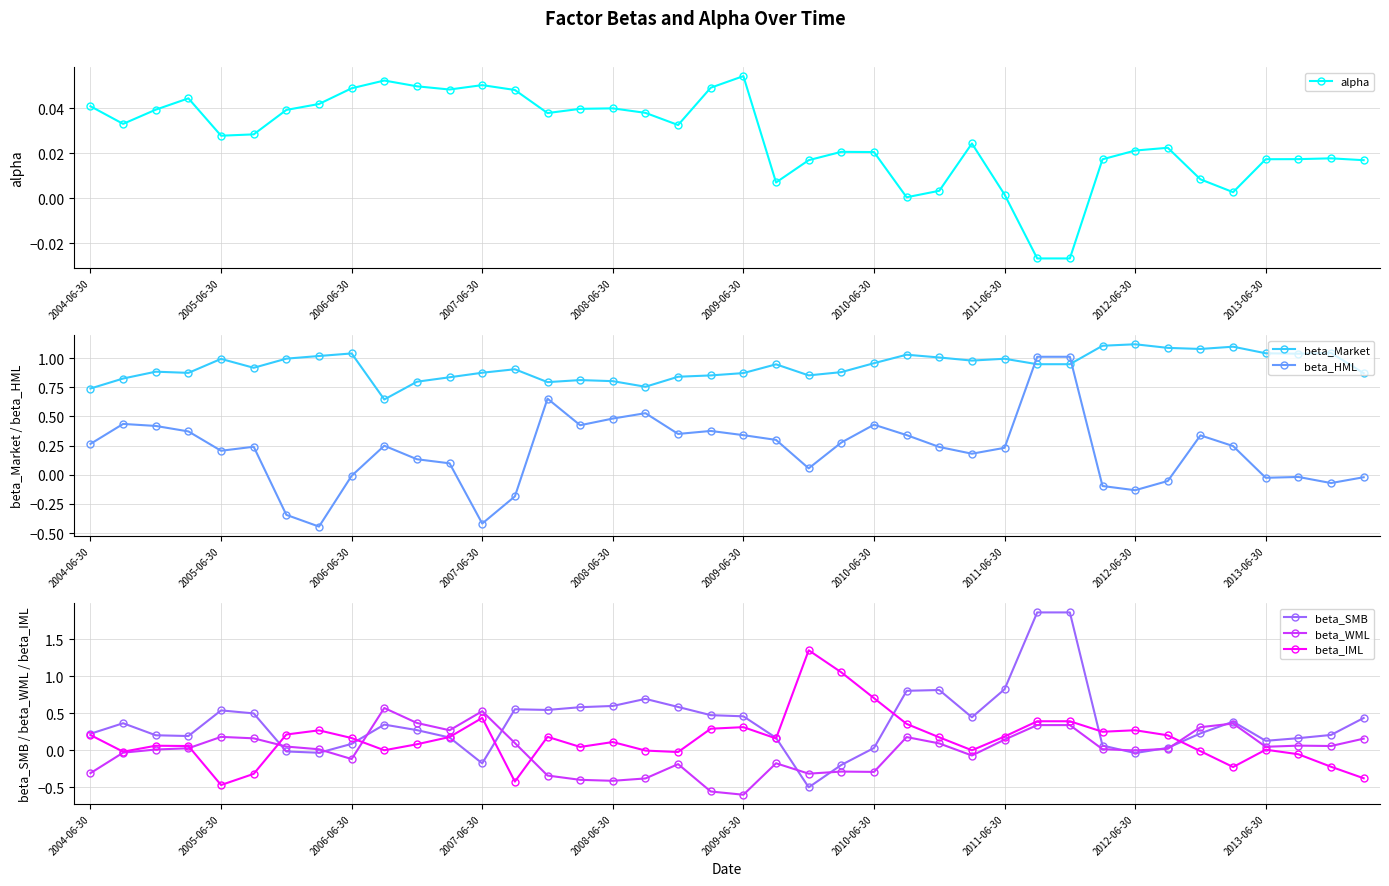

Is it true that beta_SMB equals 0.3 at 2005-06-30?

False